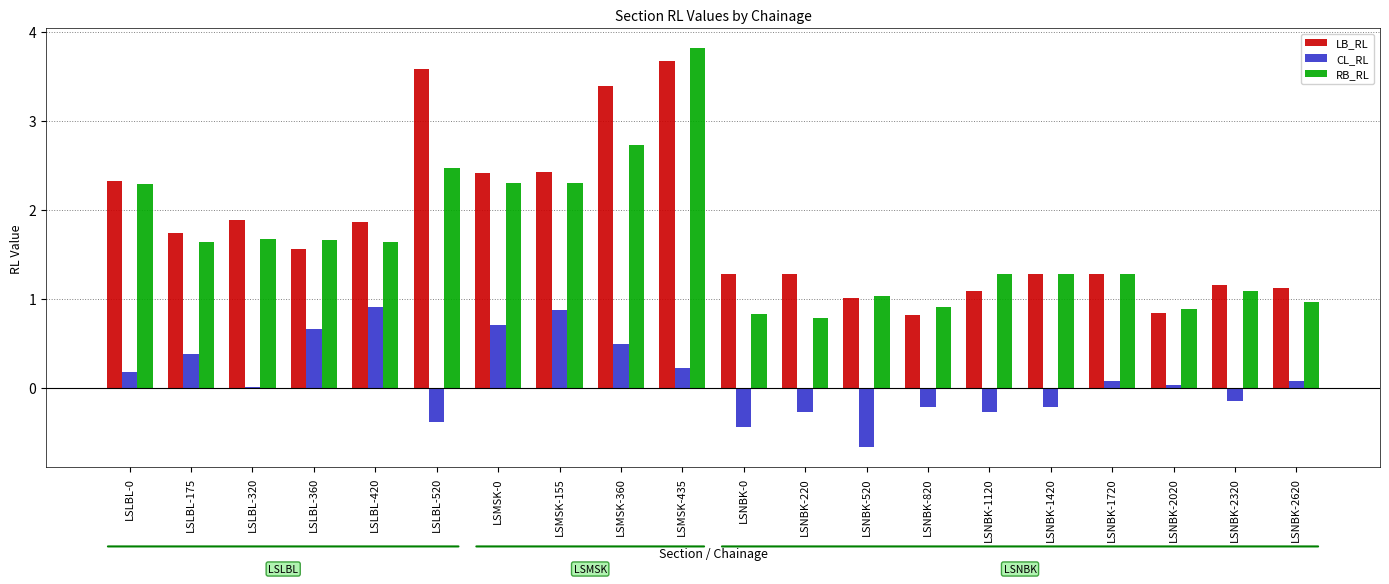

What is the maximum value for RB_RL?

3.8